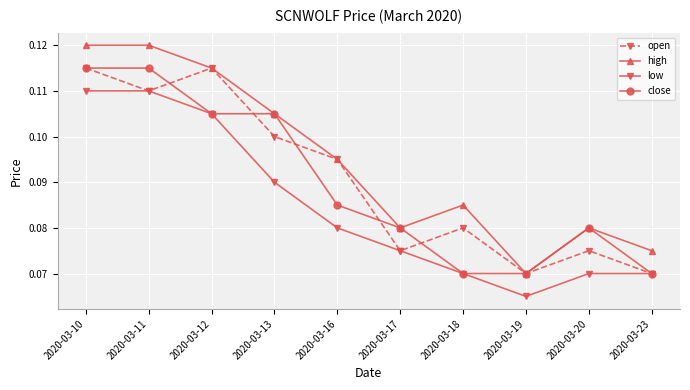

In high, how many points are lower than both neighbors (excluding endpoints)?

2